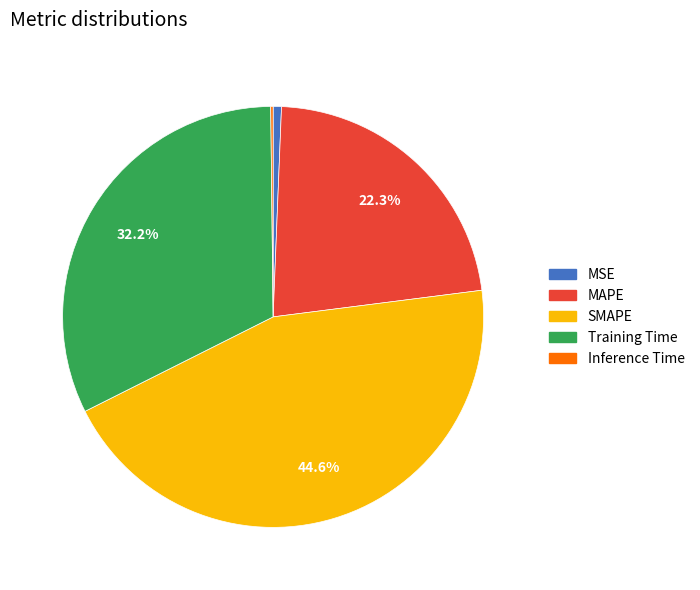

Is there any slice that represents more than half of the pie?

No